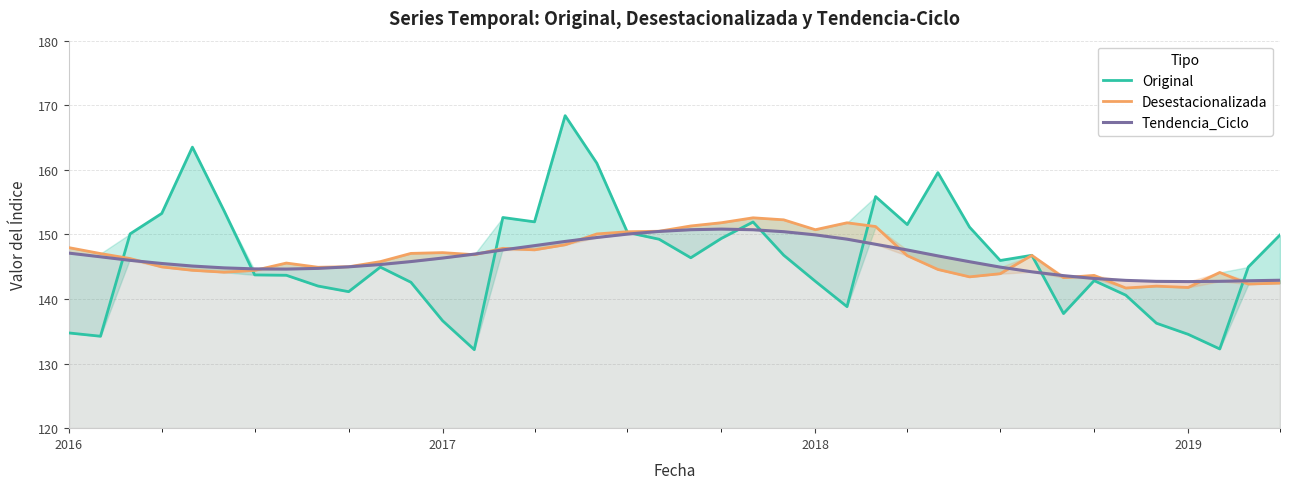

What is the greatest value displayed?

168.4